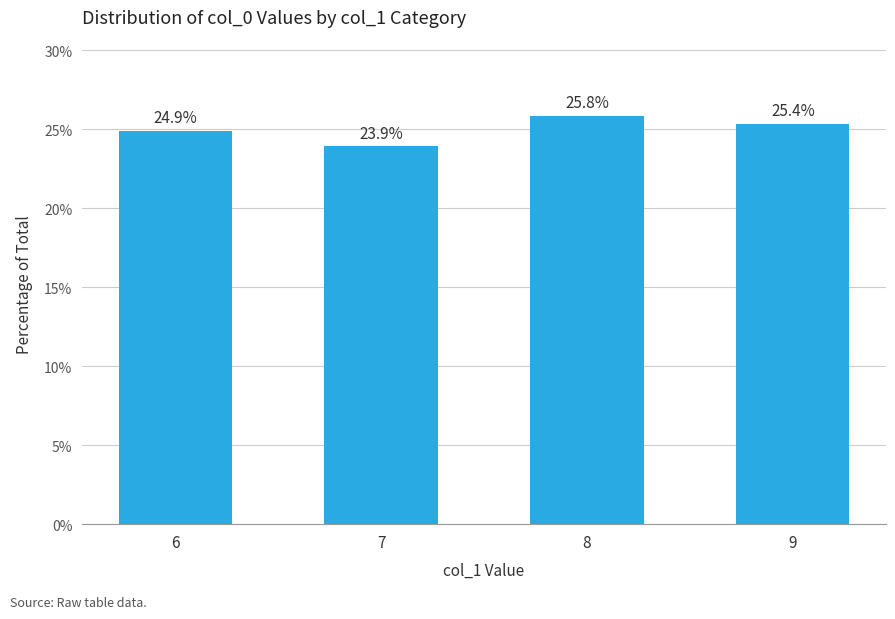

What value does the data have at 7?

23.9